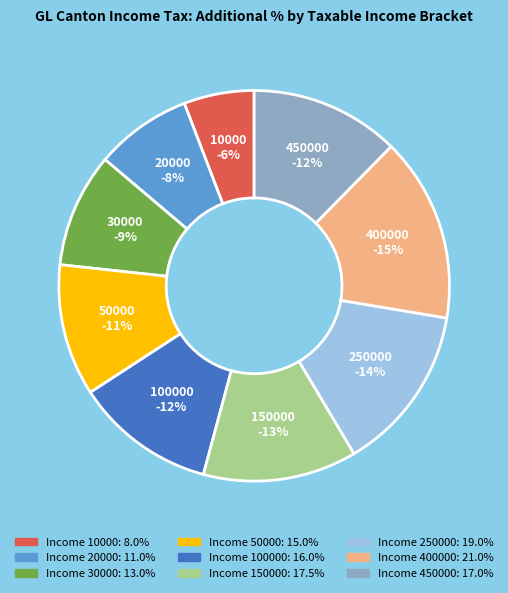

To the nearest percent, what is the difference between the 250000 and 100000 slice percentages?

2%